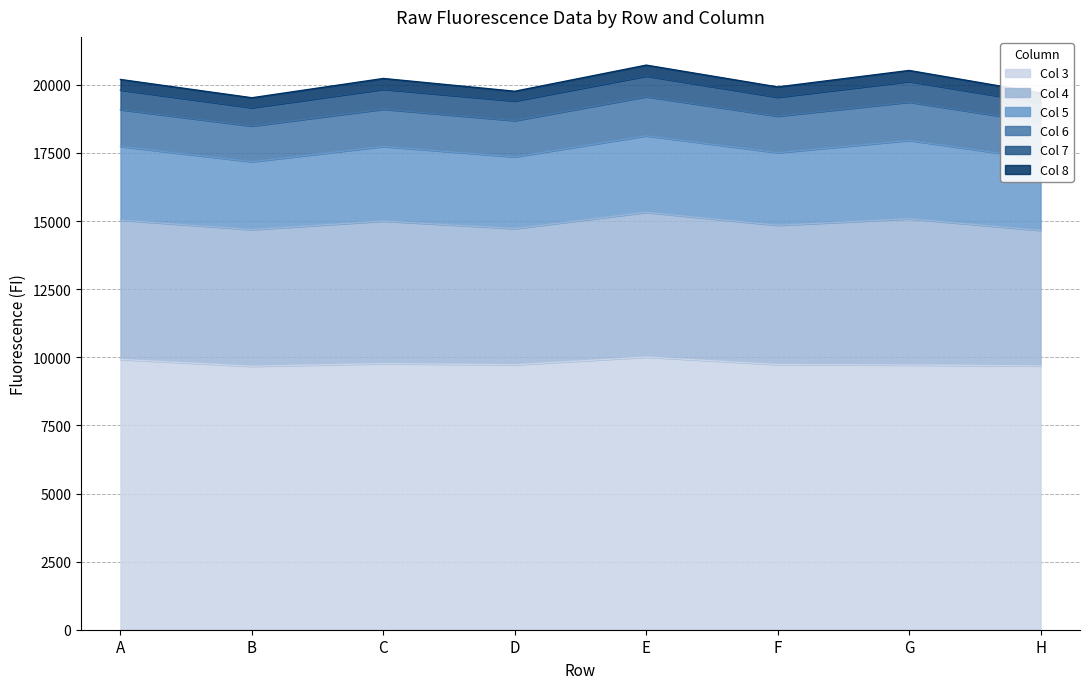

Where does the Col 5 series first go above 2701?

C